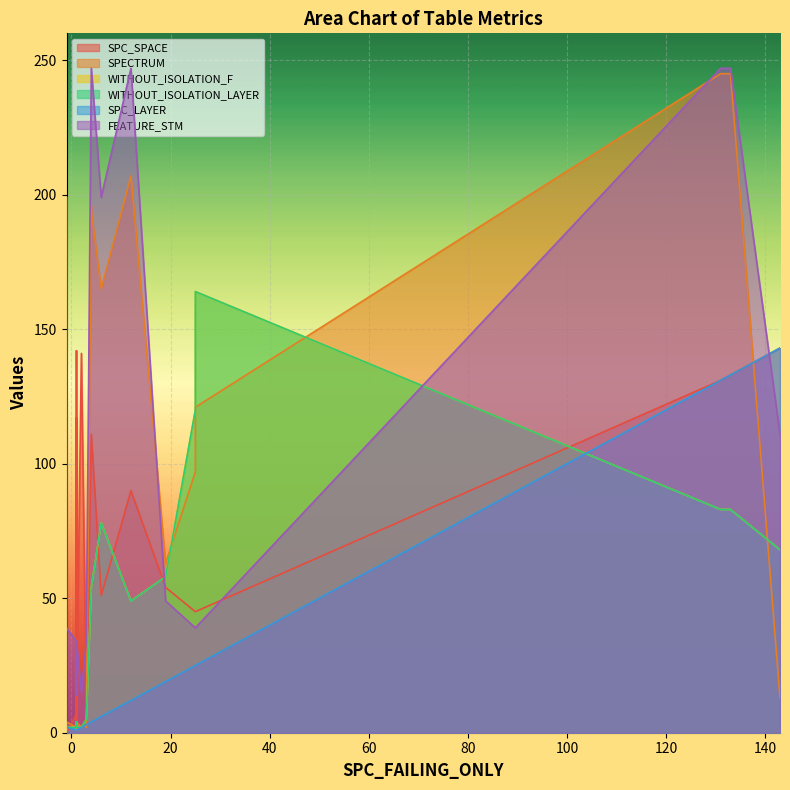

What is the greatest value displayed?

247